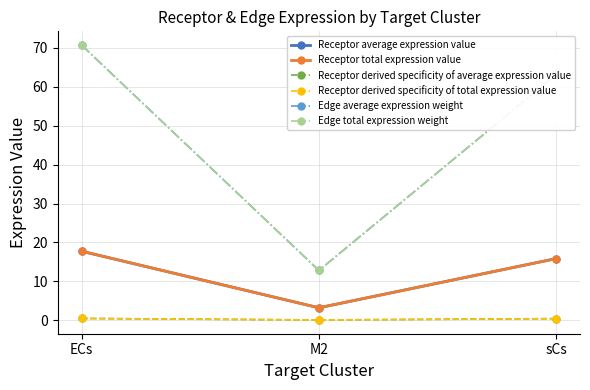

Reading right to left, list all the values displayed in this chart.

Receptor average expression value: sCs=15.9	M2=3.2	ECs=17.8
Receptor total expression value: sCs=15.9	M2=3.2	ECs=17.8
Receptor derived specificity of average expression value: sCs=0.4	M2=0.1	ECs=0.5
Receptor derived specificity of total expression value: sCs=0.4	M2=0.1	ECs=0.5
Edge average expression weight: sCs=63.2	M2=12.8	ECs=70.7
Edge total expression weight: sCs=63.2	M2=12.8	ECs=70.7